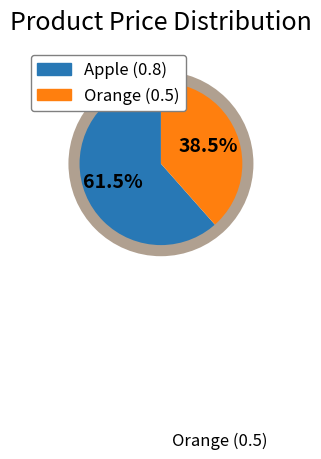

Is there any slice that represents more than half of the pie?

Yes